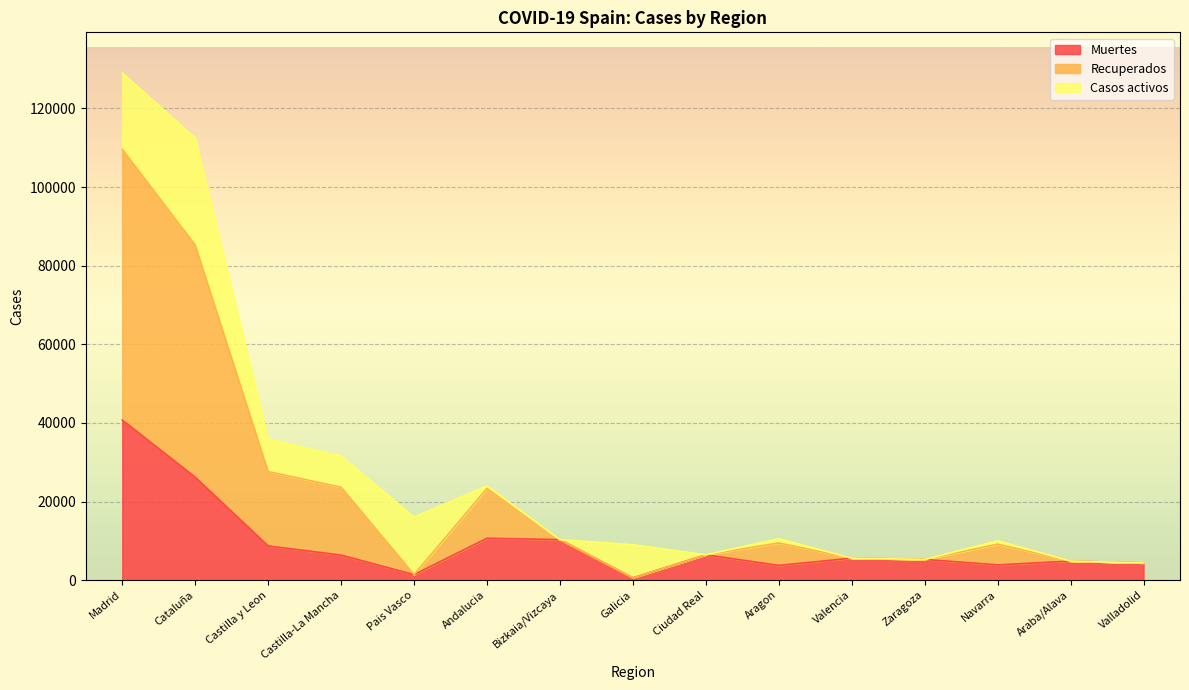

Which label corresponds to the smallest value in the chart?

Galicia